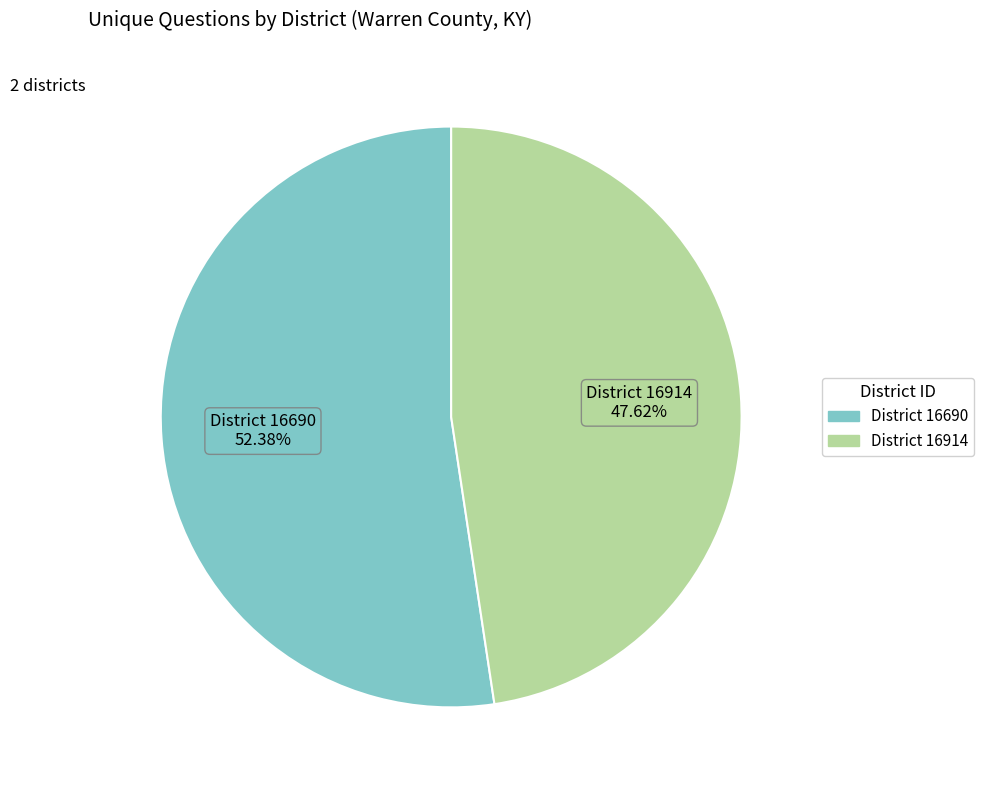

Count the number of slices in the pie.

2